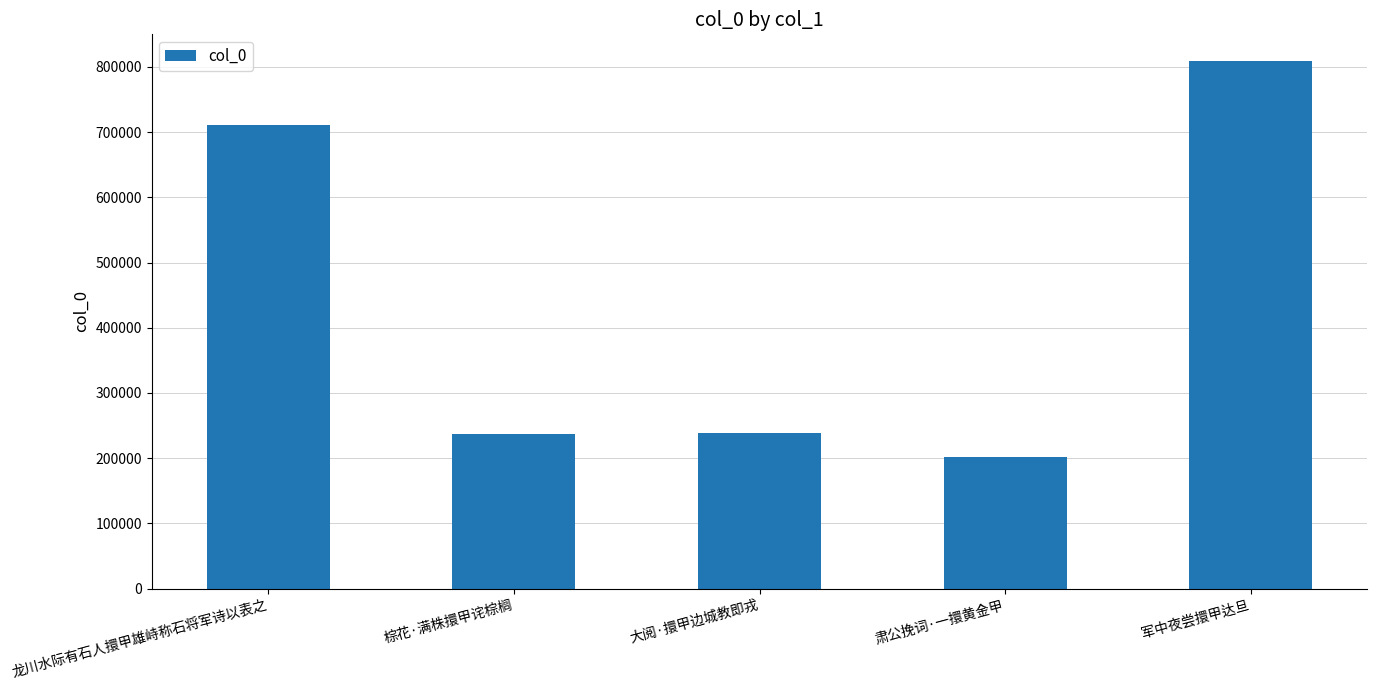

True or false: the data shows 266363 at 肃公挽词·一擐黄金甲.

False